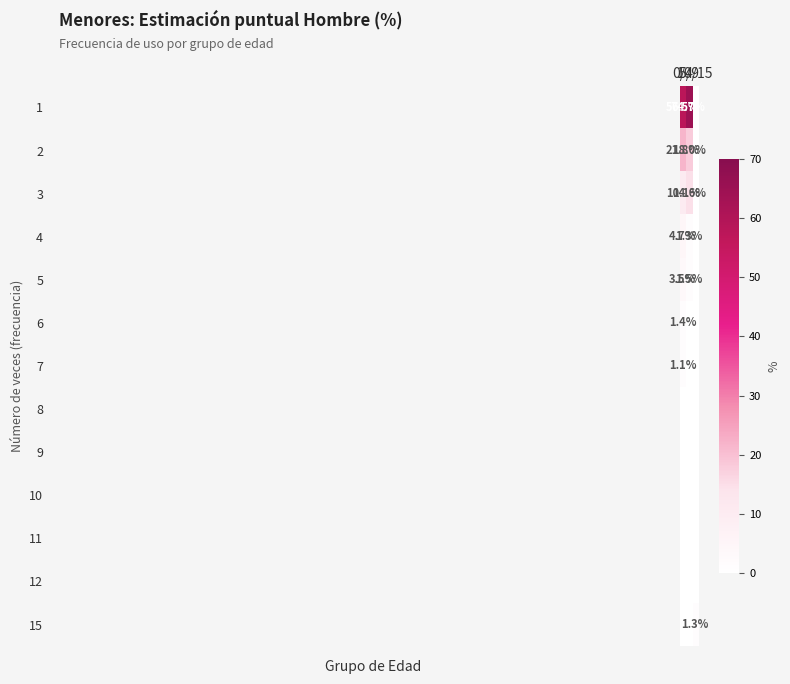

True or false: 11 has a value of 0.0 at 5/9.

True